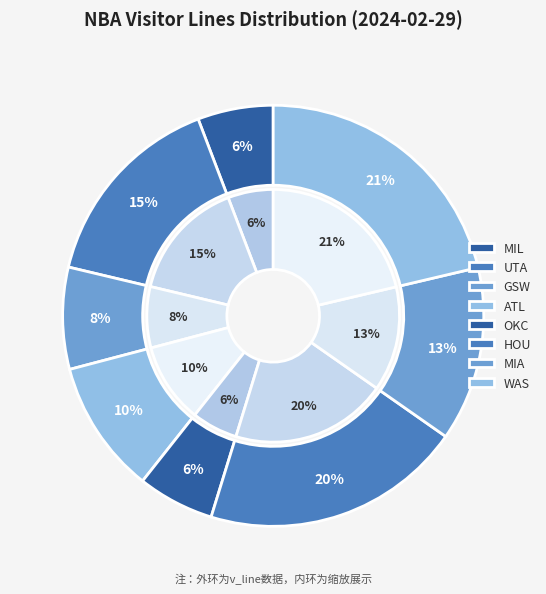

Rank the categories by value from highest to lowest.

WAS, HOU, UTA, MIA, ATL, GSW, OKC, MIL